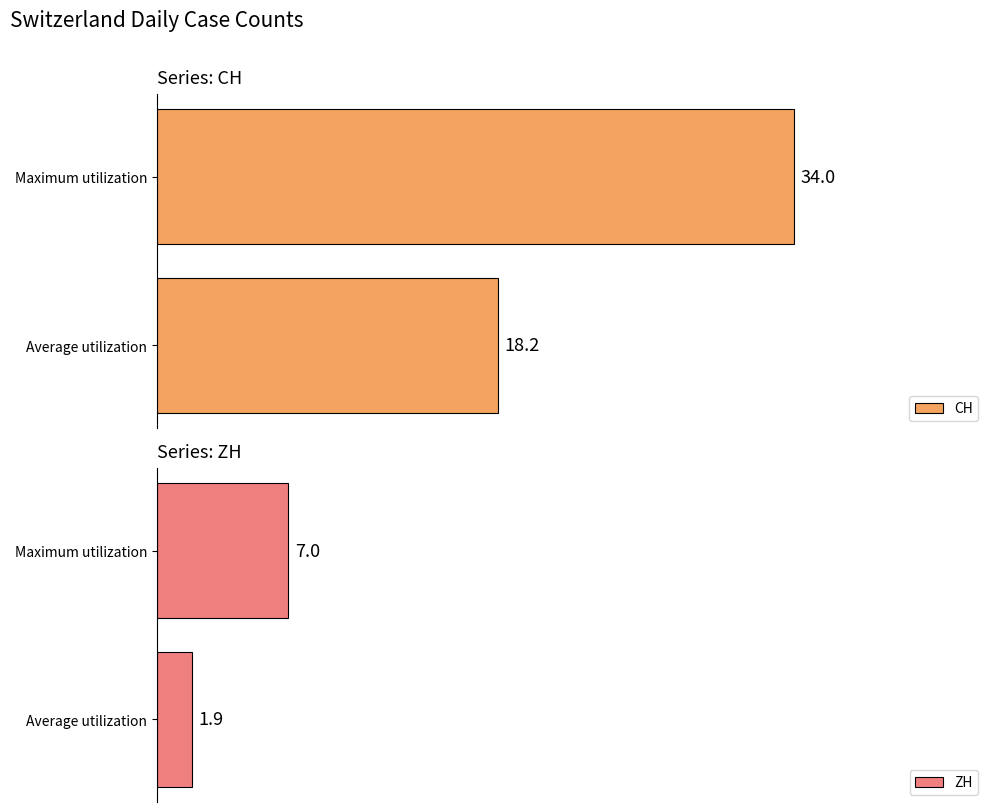

List the series in order of their peak value, lowest first.

ZH, CH